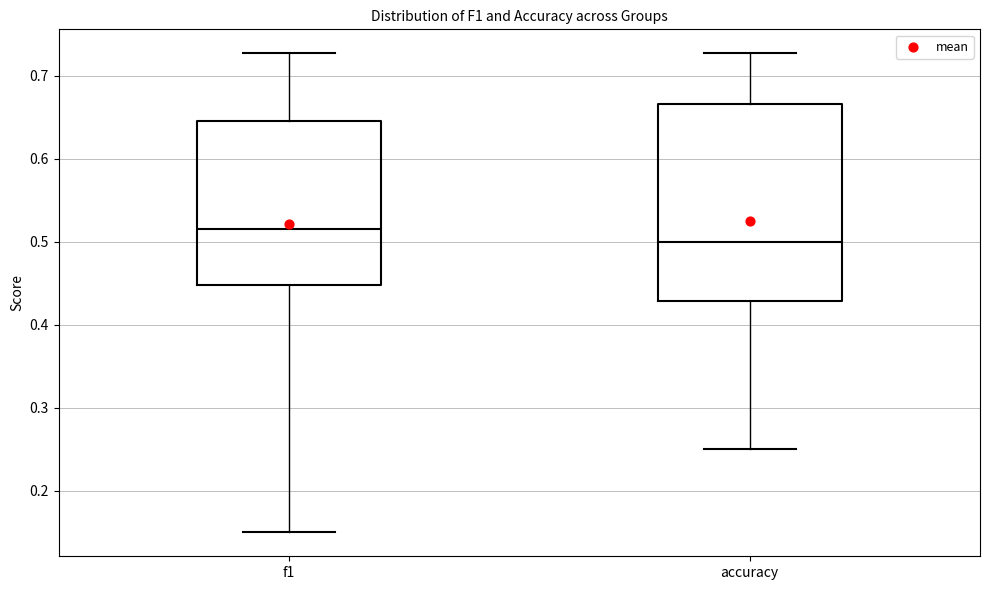

Where does the upper whisker of the box for f1 end on the y-axis? The values are not printed on the chart, so give them approximately, as read against the axis.

0.73